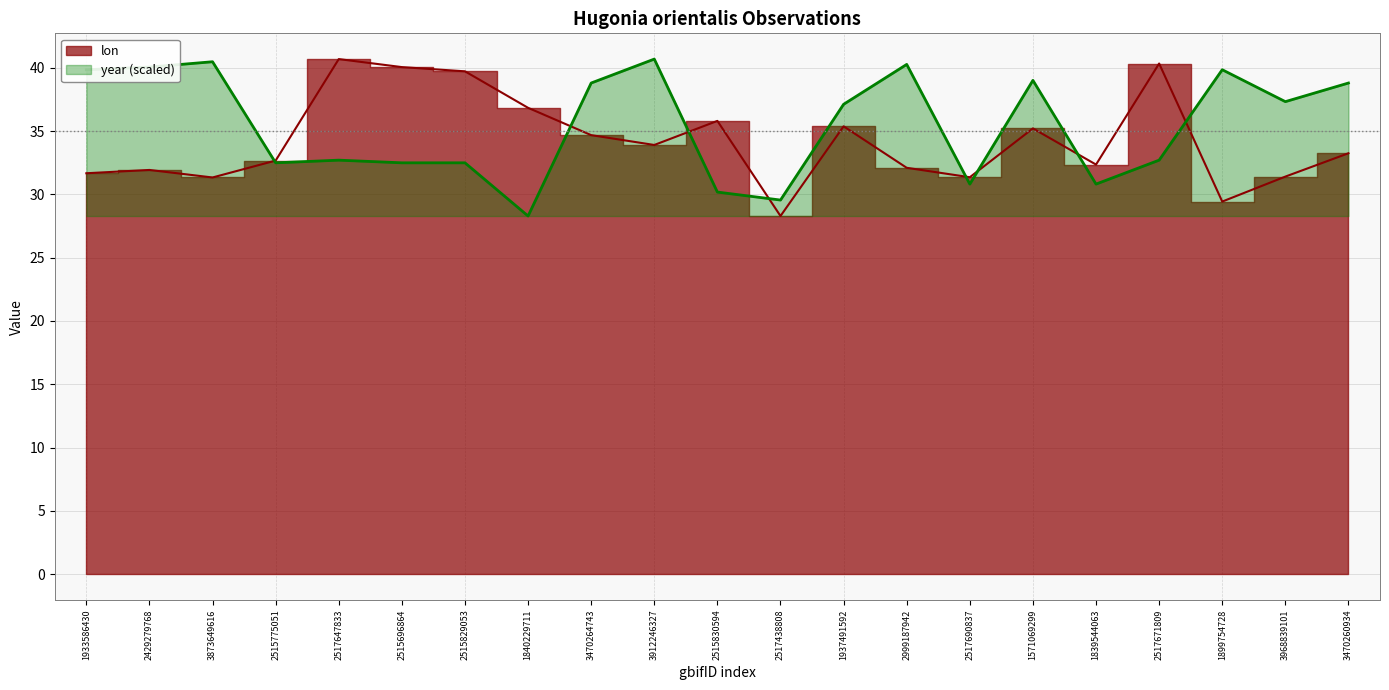

Reading right to left, what are all the values shown in this chart?

lon: 33.2	31.4	29.4	40.3	32.4	35.2	31.4	32.1	35.4	28.3	35.8	33.9	34.7	36.8	39.7	40.0	40.7	32.7	31.3	31.9	31.7
year: 38.8	37.3	39.8	32.7	30.8	39.0	30.8	40.3	37.1	29.5	30.2	40.7	38.8	28.3	32.5	32.5	32.7	32.5	40.5	40.1	39.8